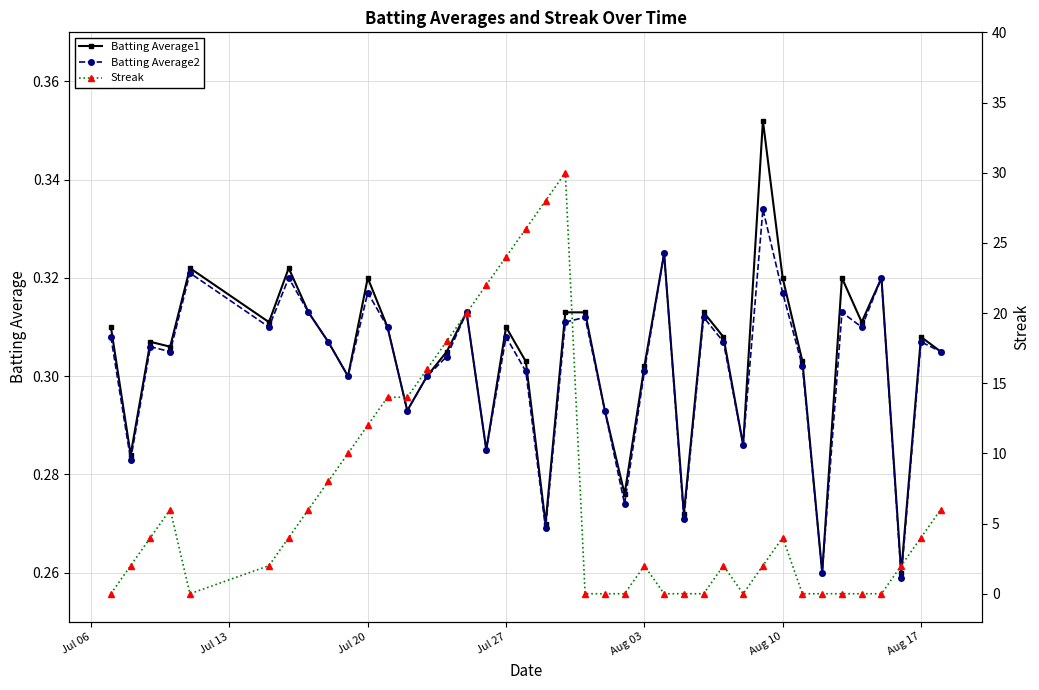

Does the chart display data point markers on the line(s)?

Yes